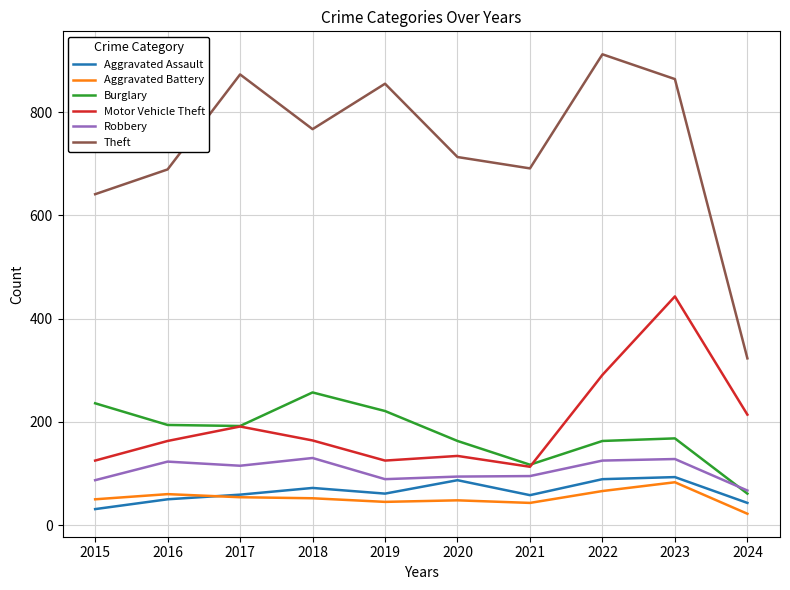

What is the difference between the Aggravated Battery values at 2020 and 2017?

6